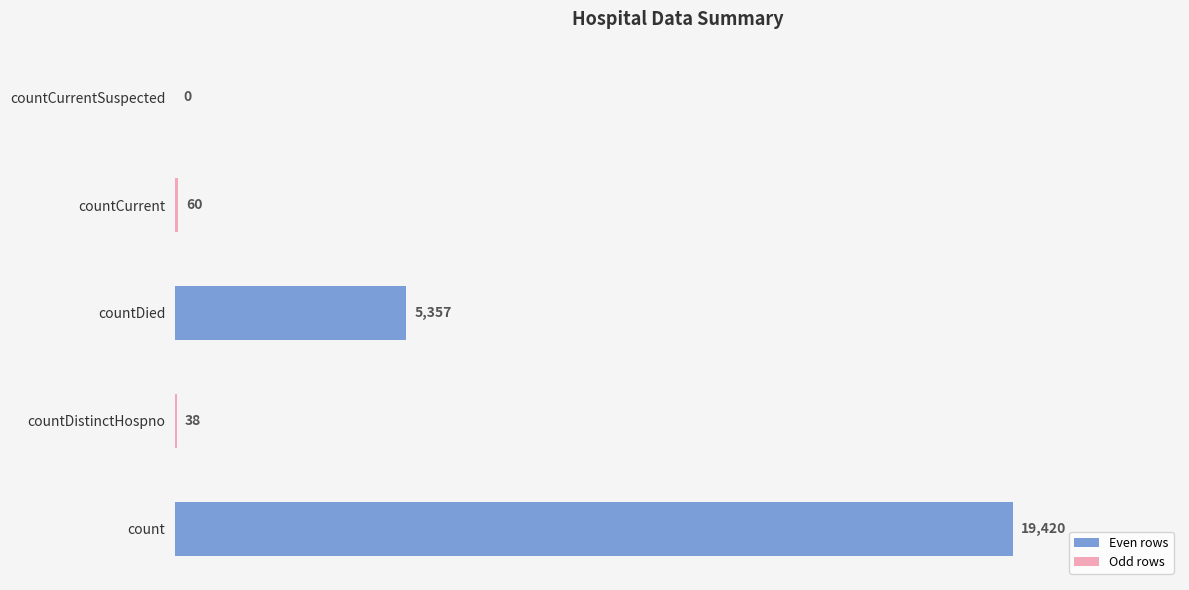

Read the value at count, to the nearest 100.

19400